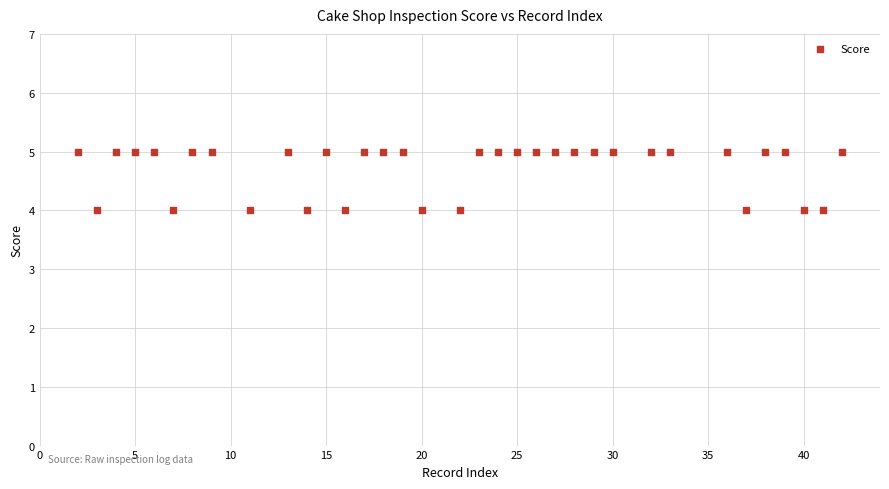

What is the range of X values (max minus min)?

40